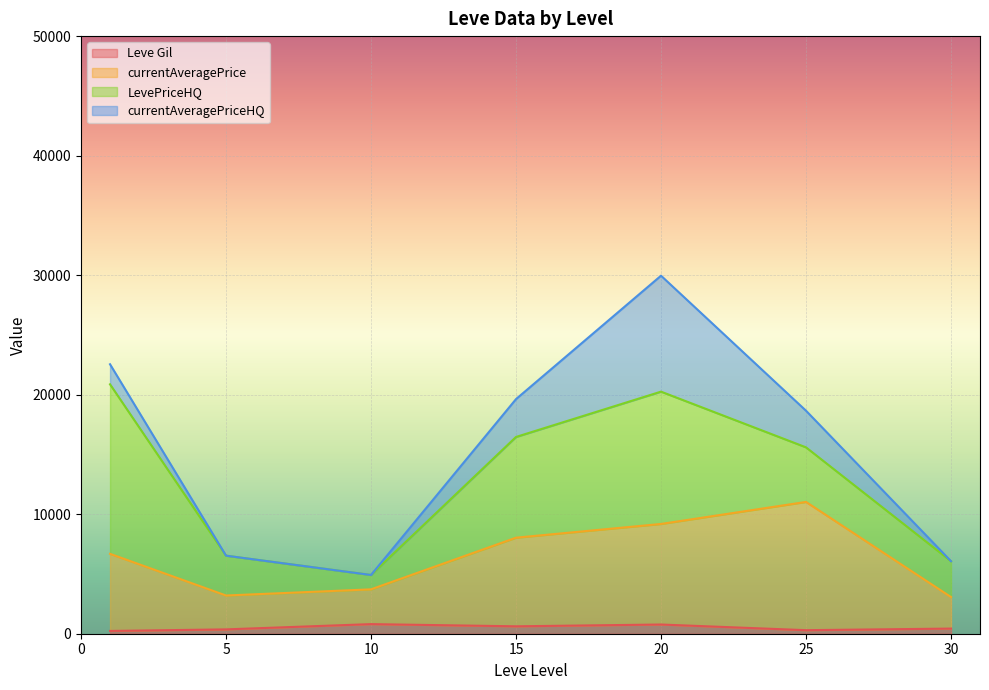

Which series changed the most between 5 and 5?

LevePriceHQ